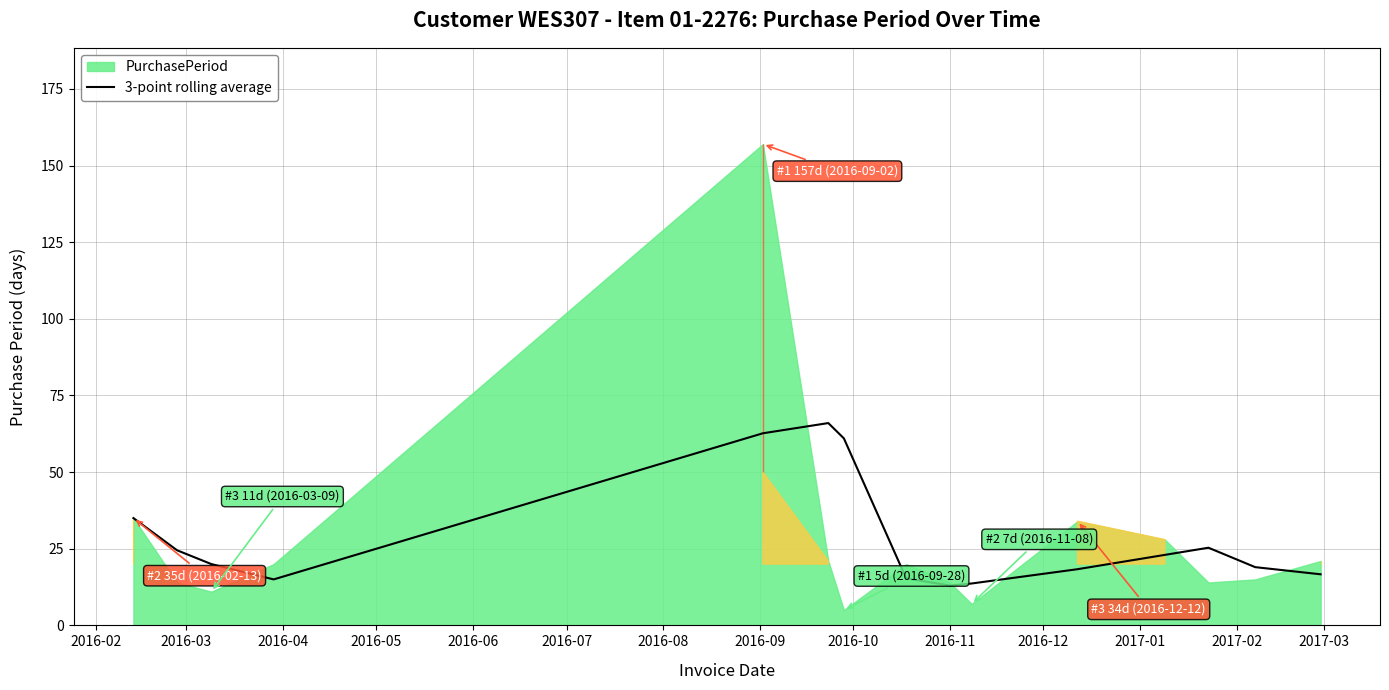

What is the average value?

28.6